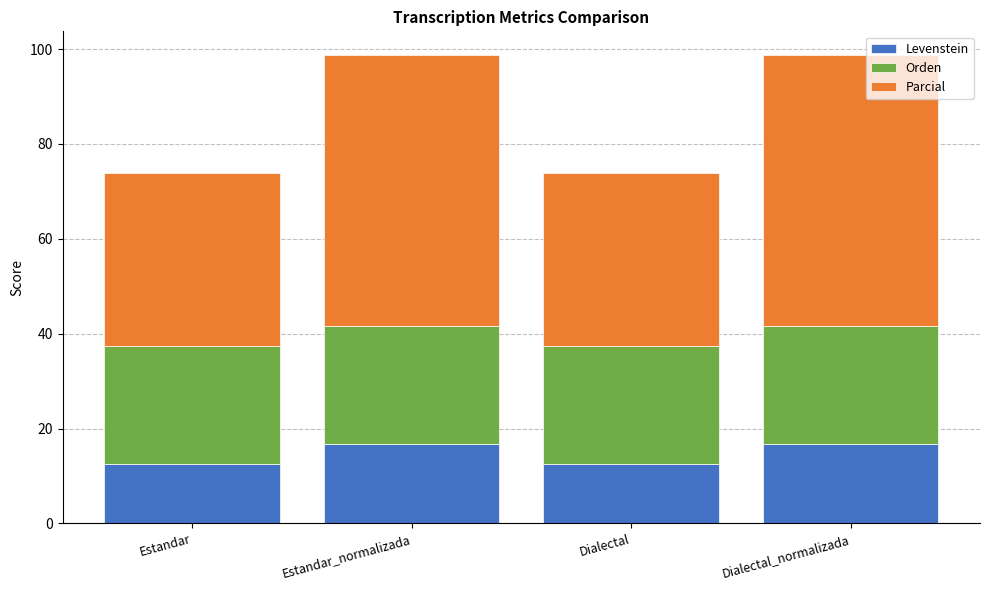

What is the total value across all series at Dialectal_normalizada?

98.8